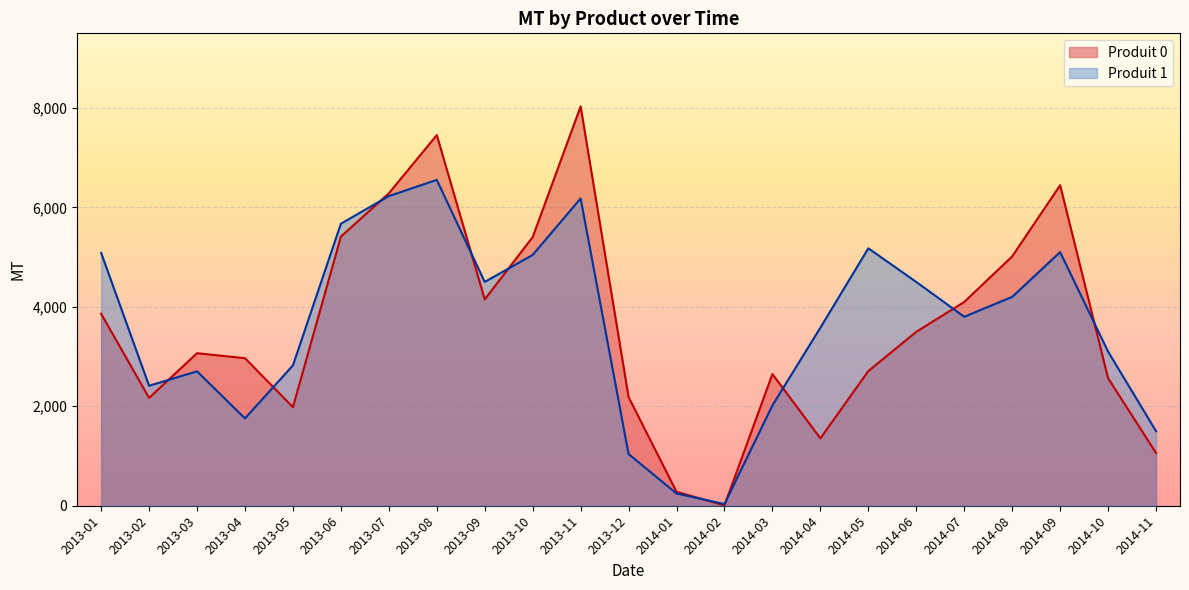

What is the label of the 5th point from the left?

2013-05